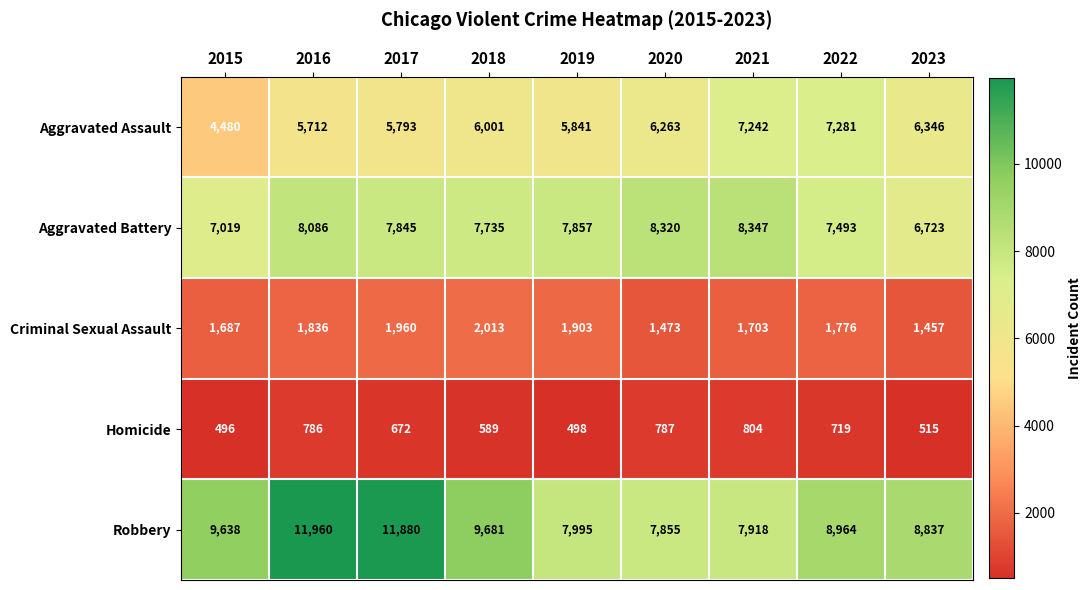

At which label does Aggravated Battery first exceed 7845?

2016